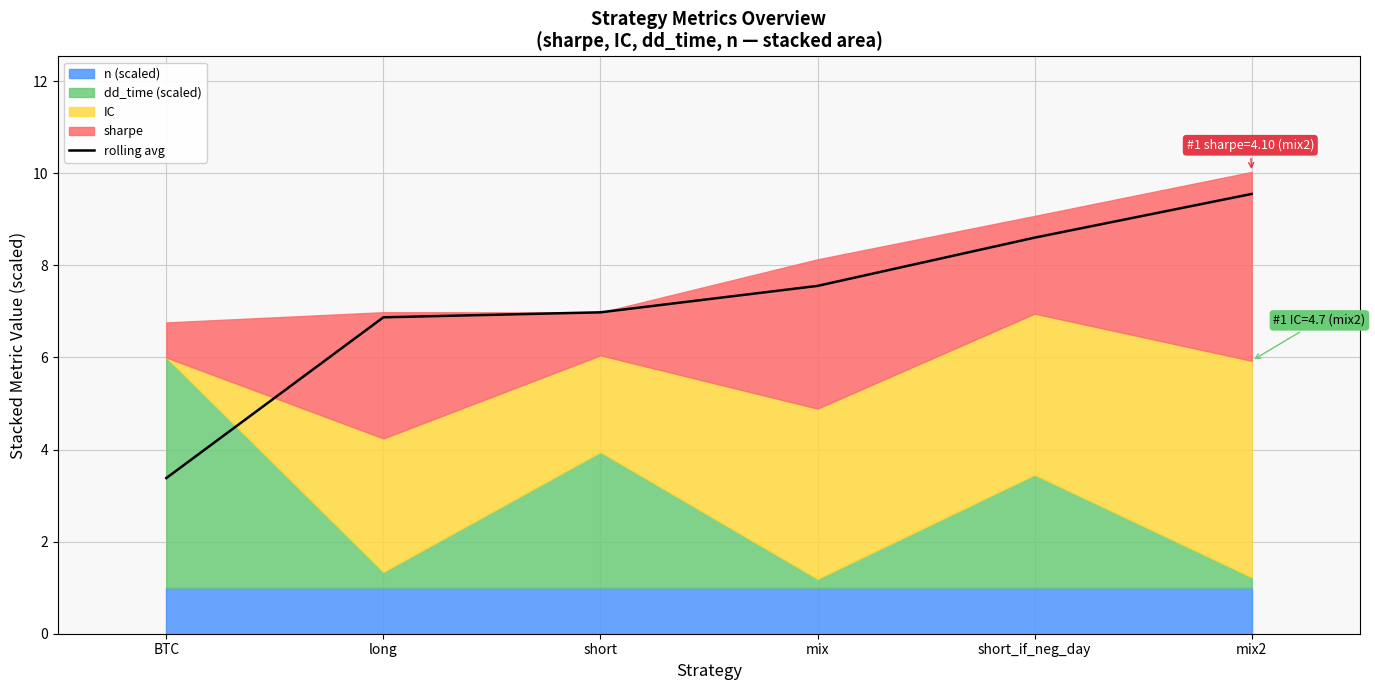

The value at short is 9.7. True or false?

False